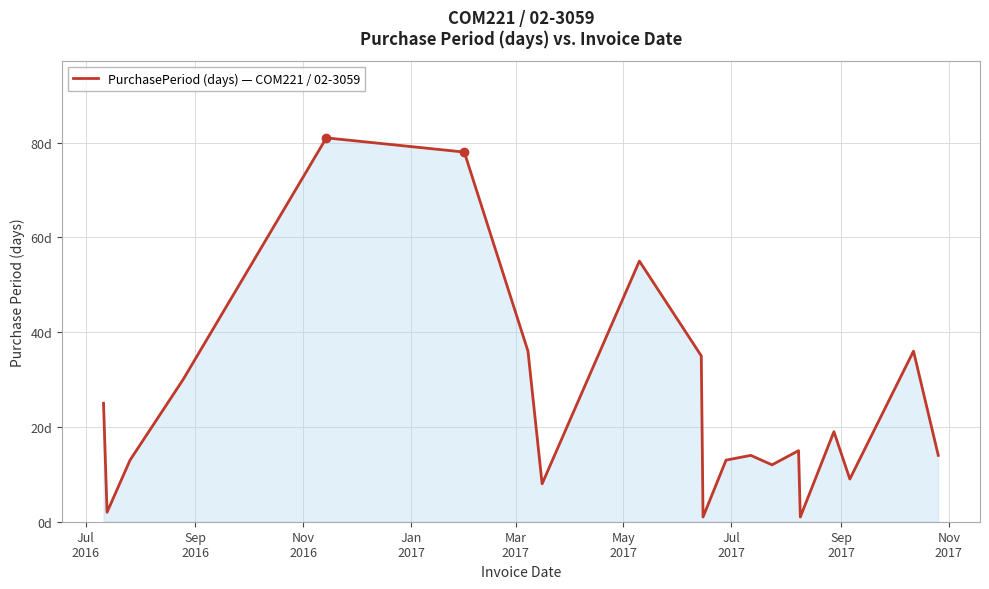

Does the chart have visible grid lines?

Yes